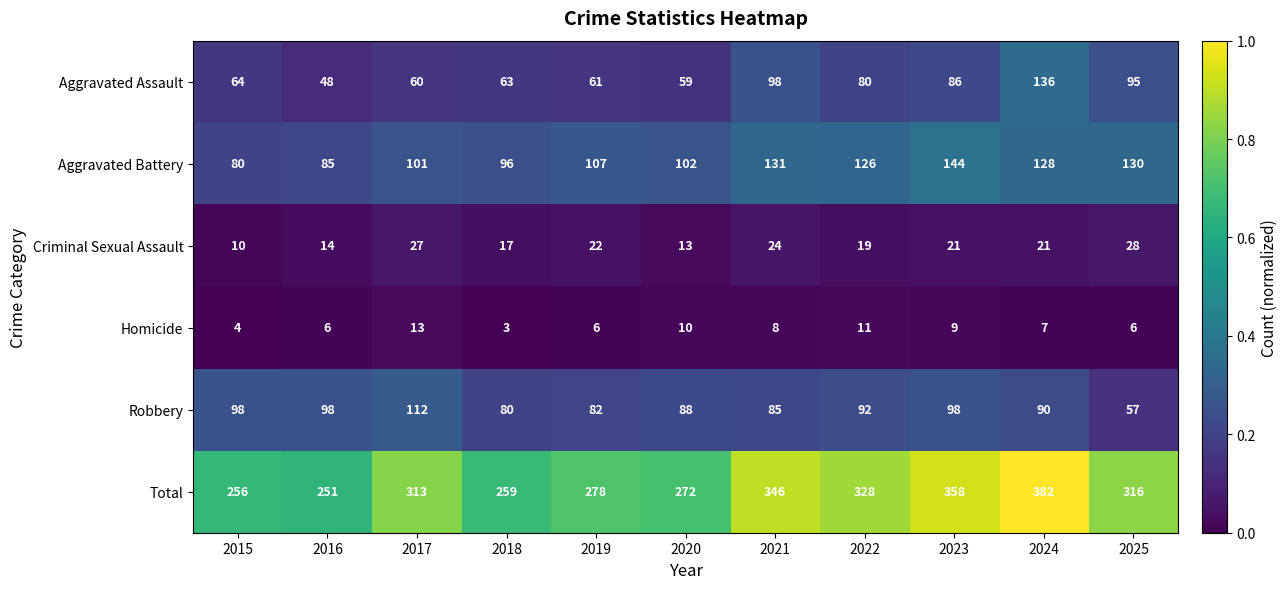

At which category does the chart reach its minimum across all series?

2018